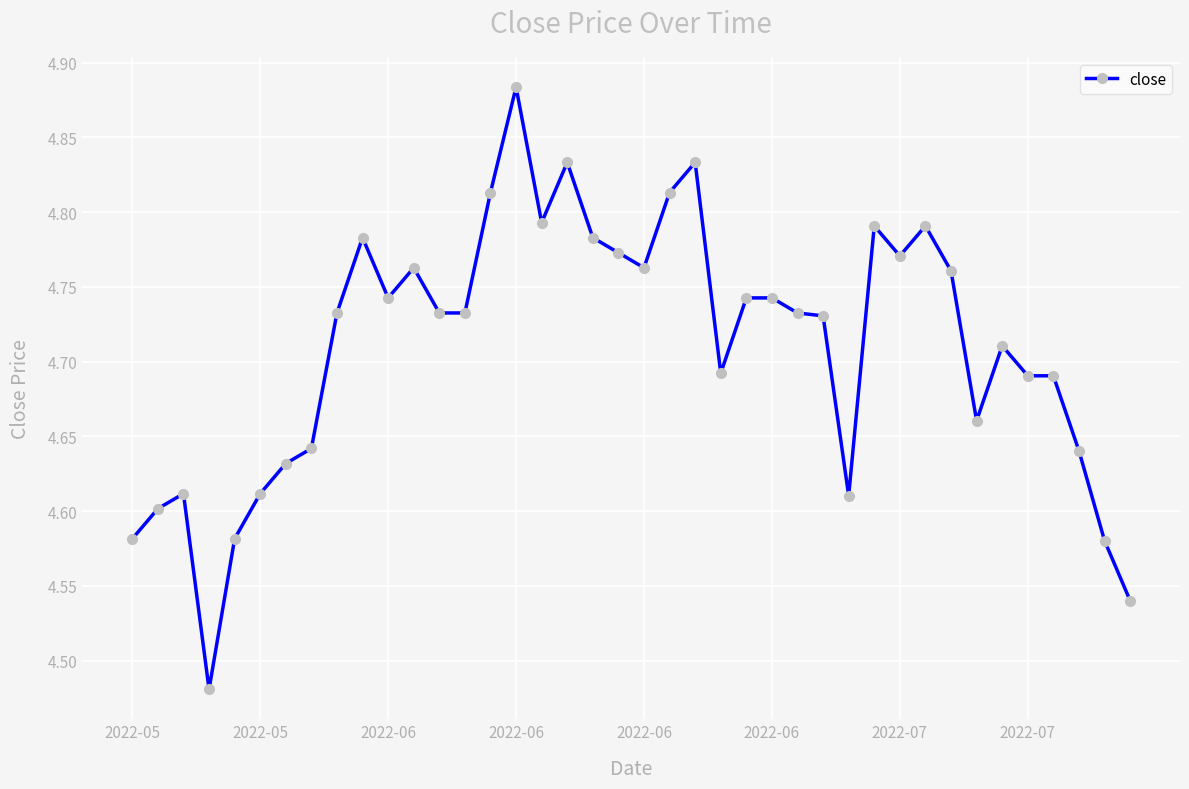

How many values are between 4 and 5?

40